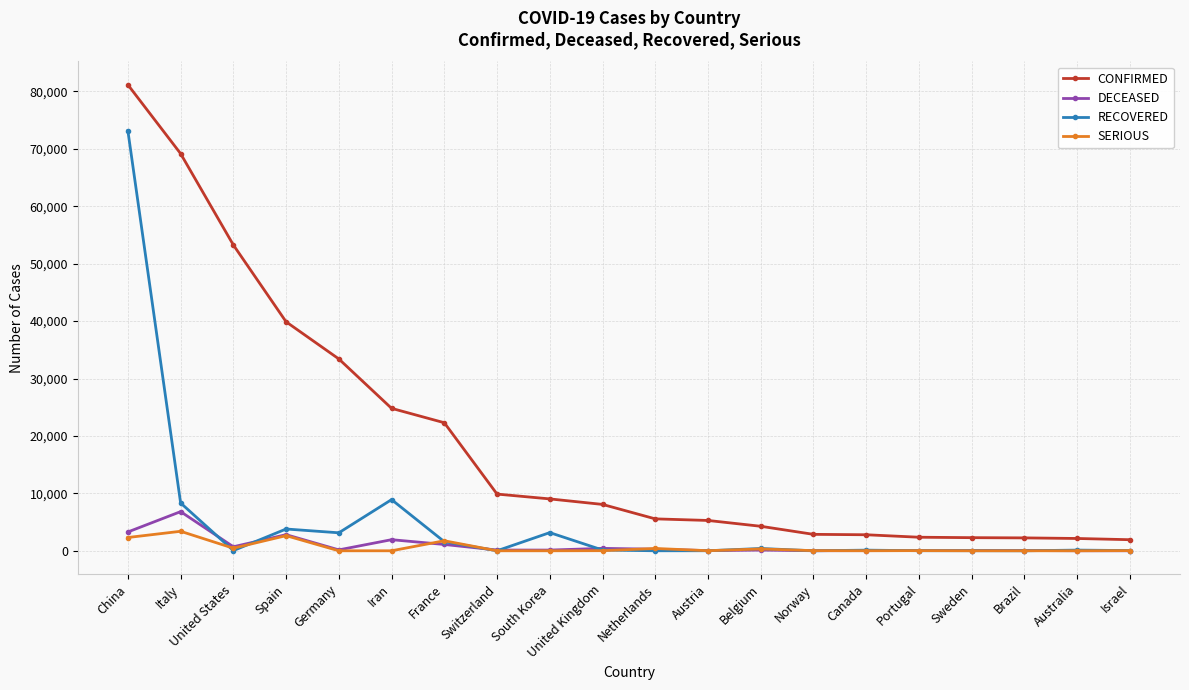

What position from the left is United Kingdom?

10